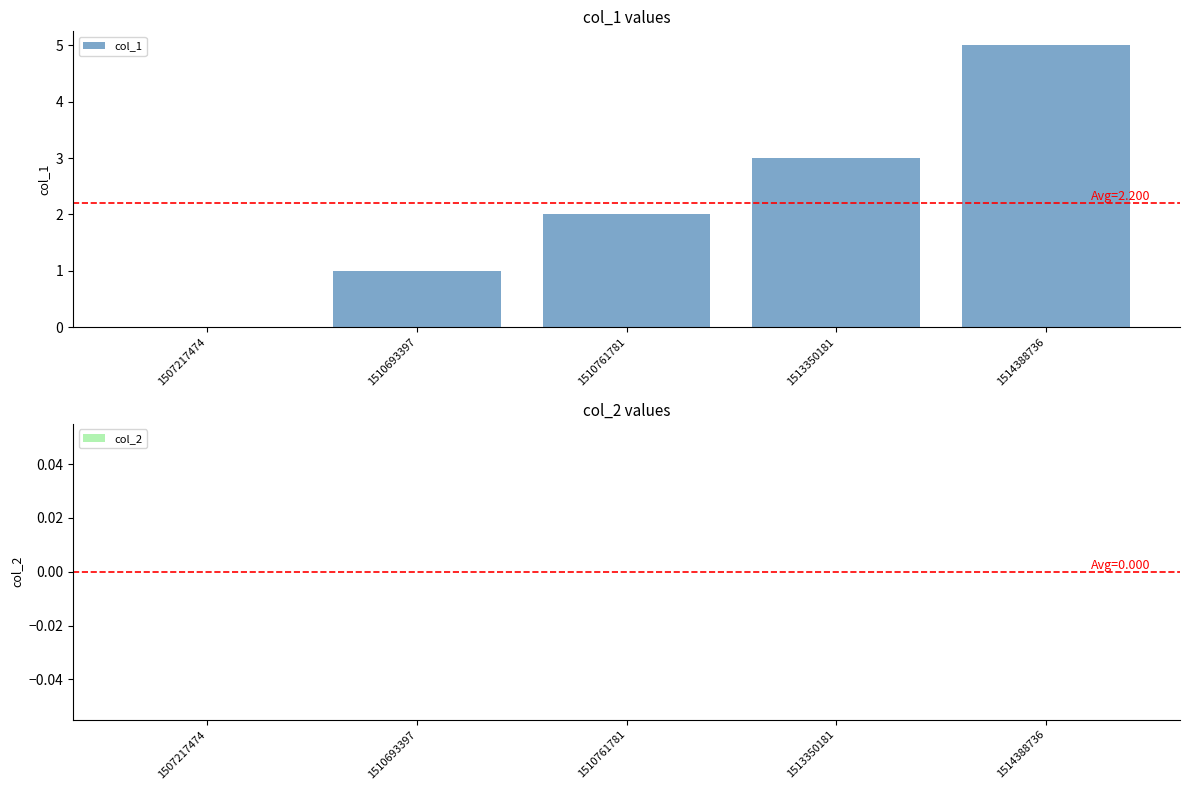

Which category has the highest value across all series?

1514388736